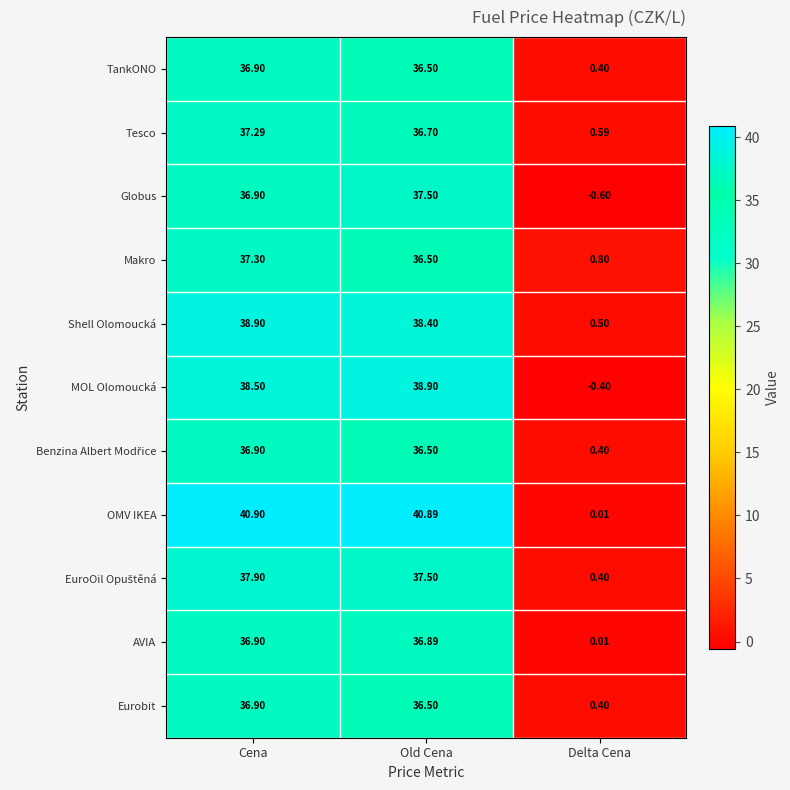

Which series changed the most between Cena and Delta Cena?

OMV IKEA